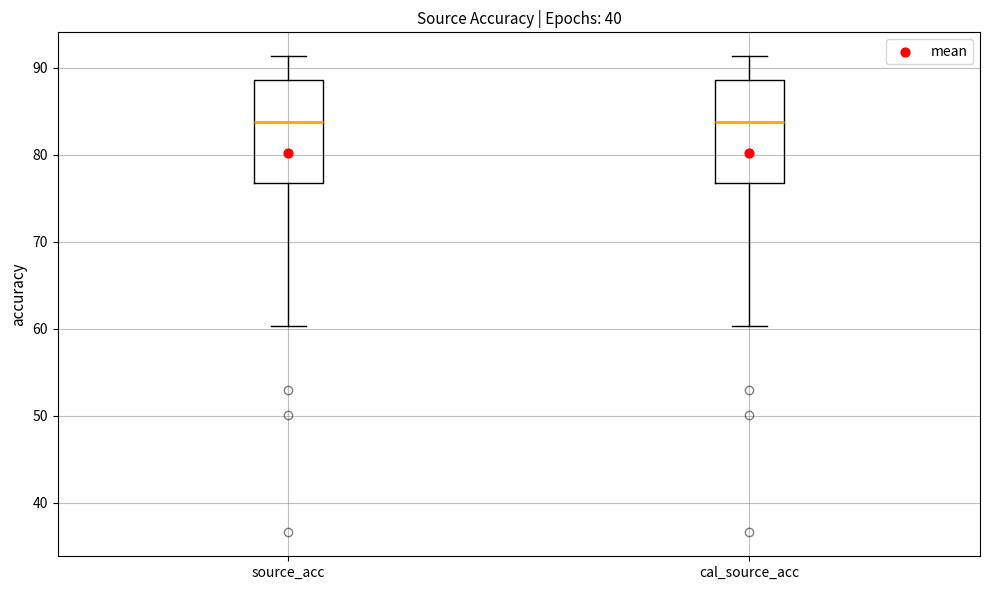

Reading left to right, read every box against the y-axis: the position of its median line, the range the box covers, and the ends of its whiskers. The values are not printed on the chart, so give them approximately, as read against the axis.

source_acc: median 84, box 77 to 89, whiskers 60 to 91
cal_source_acc: median 84, box 77 to 89, whiskers 60 to 91